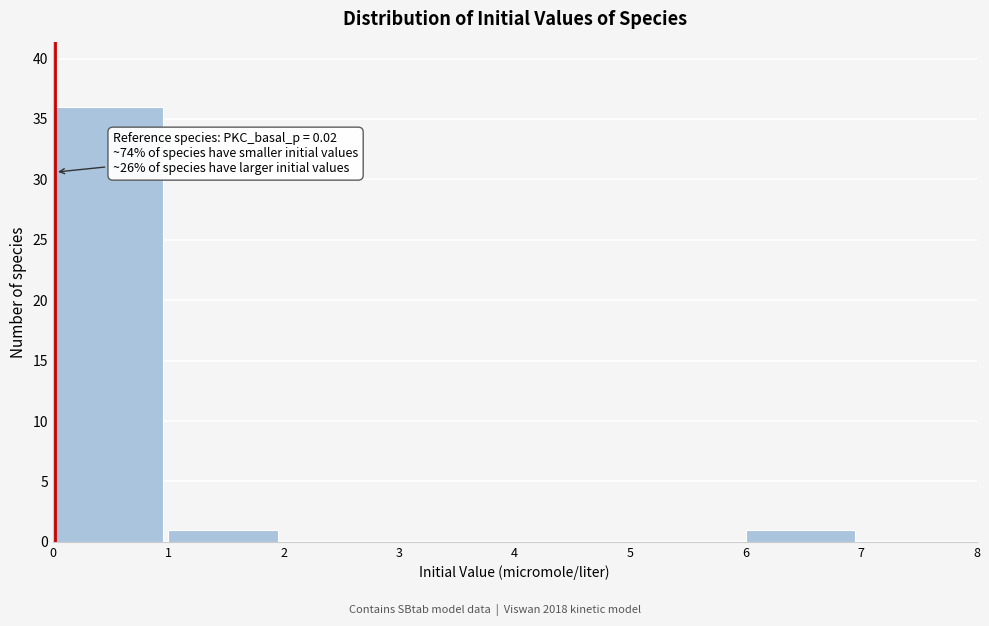

Which range on the x-axis has the tallest bar?

0 to 1